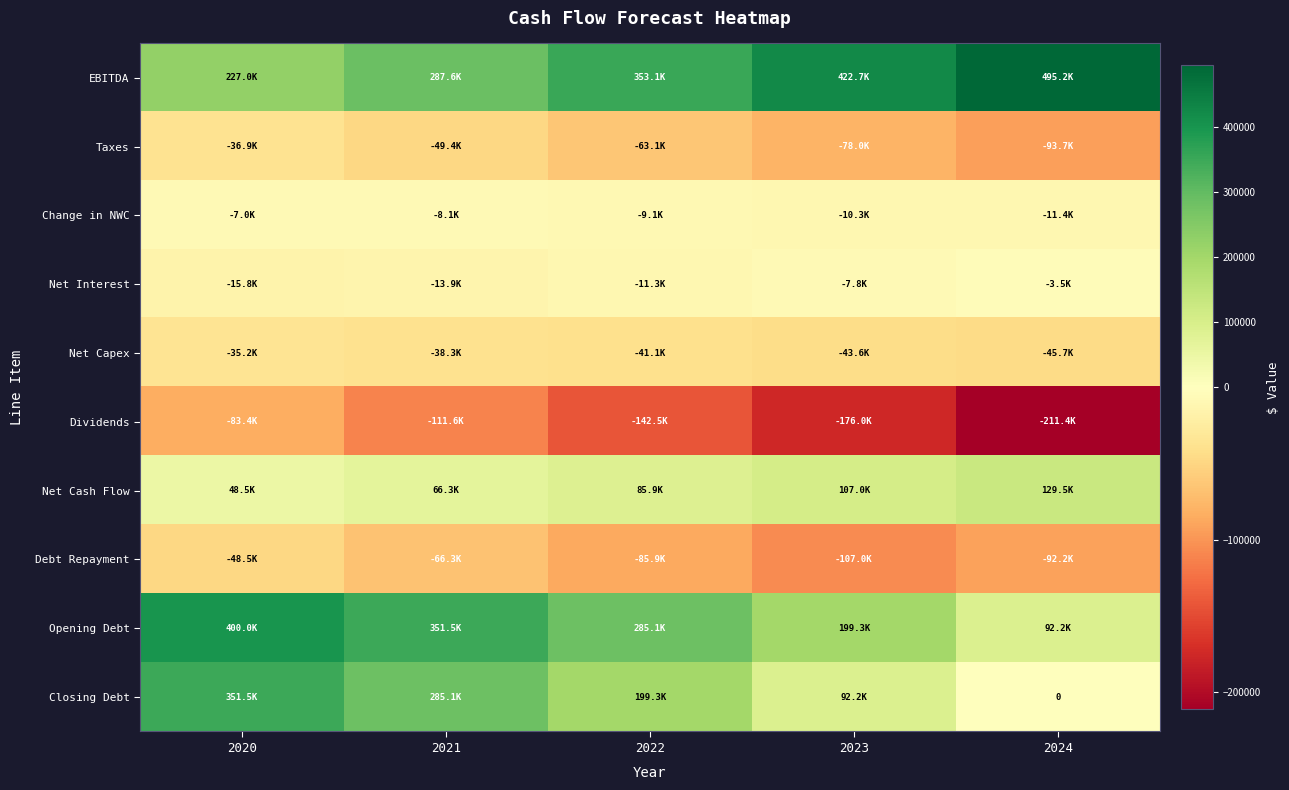

What is the greatest value displayed?

495211.4